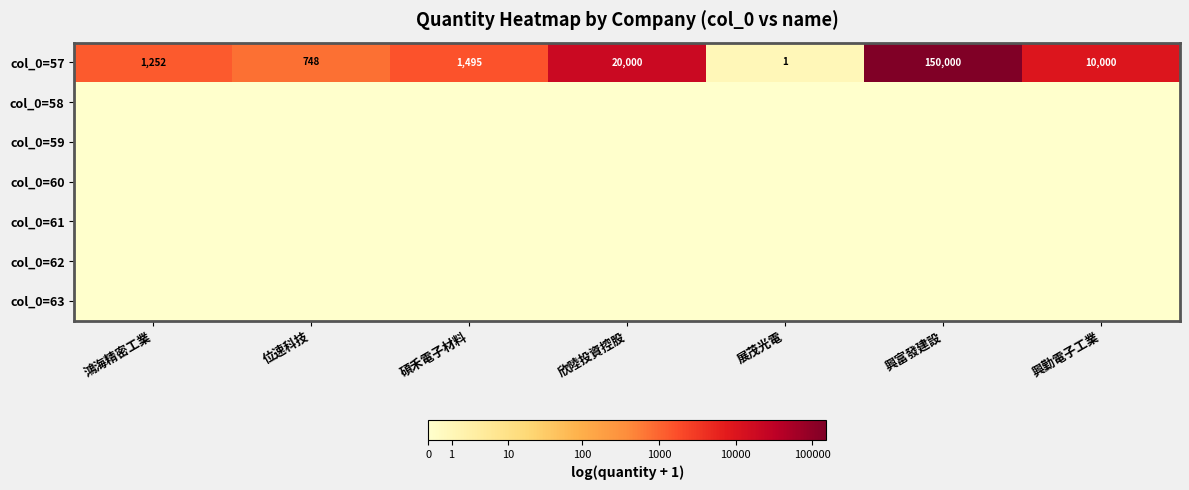

What is the approximate value of col_0=57 at 鴻海精密工業?

1252